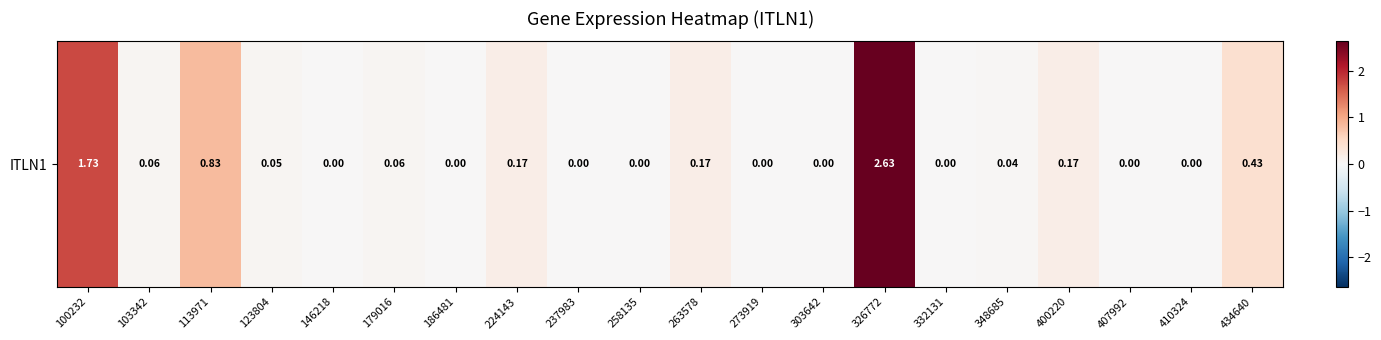

Count the number of values greater than 0.

11